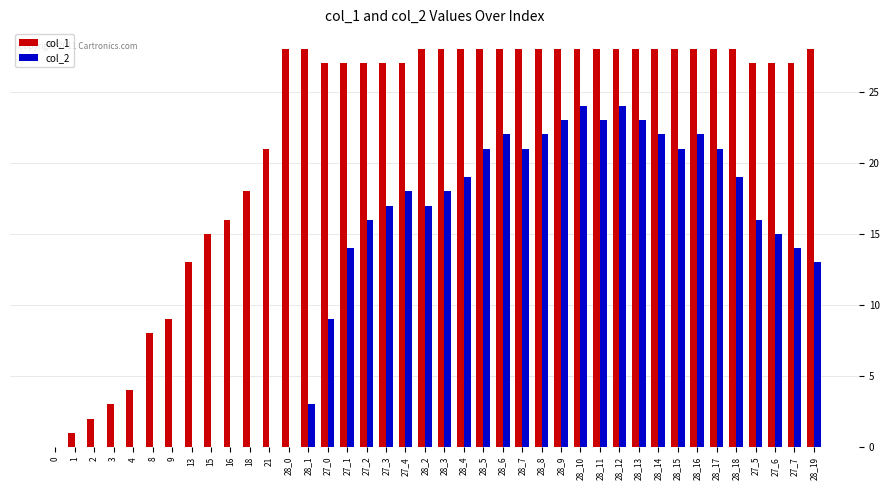

How many categories are shown in the chart?

40